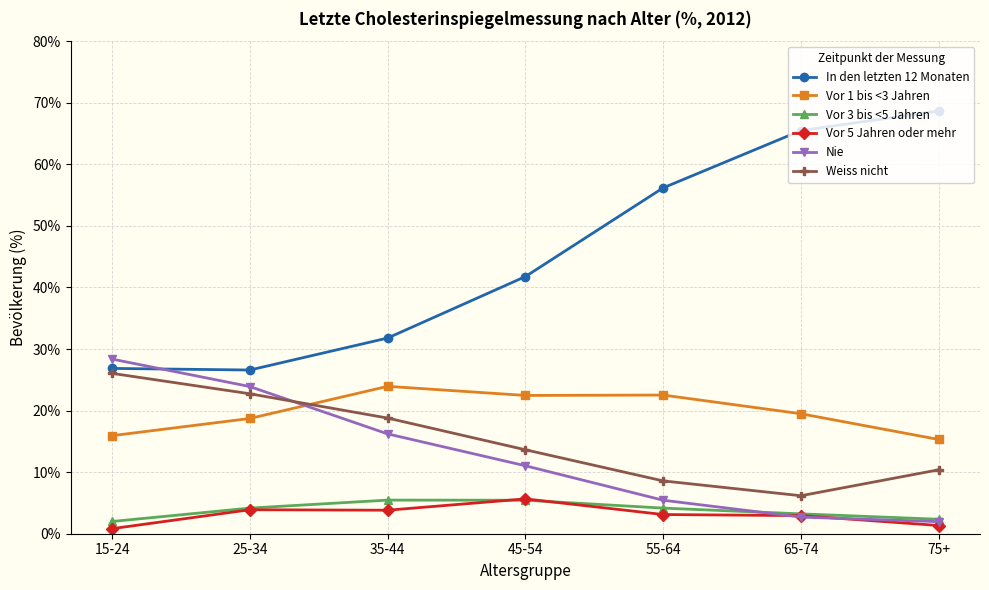

At how many categories does at least one series exceed 47?

3